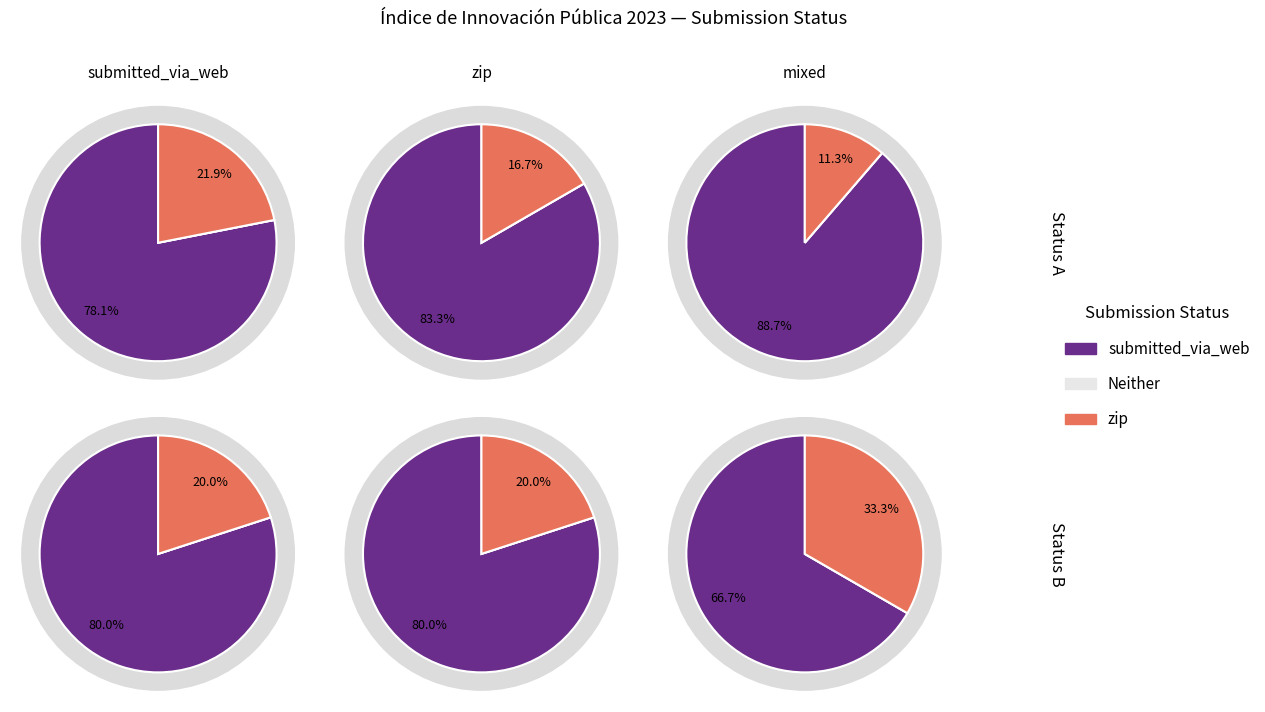

Is there a majority slice in this chart?

Yes